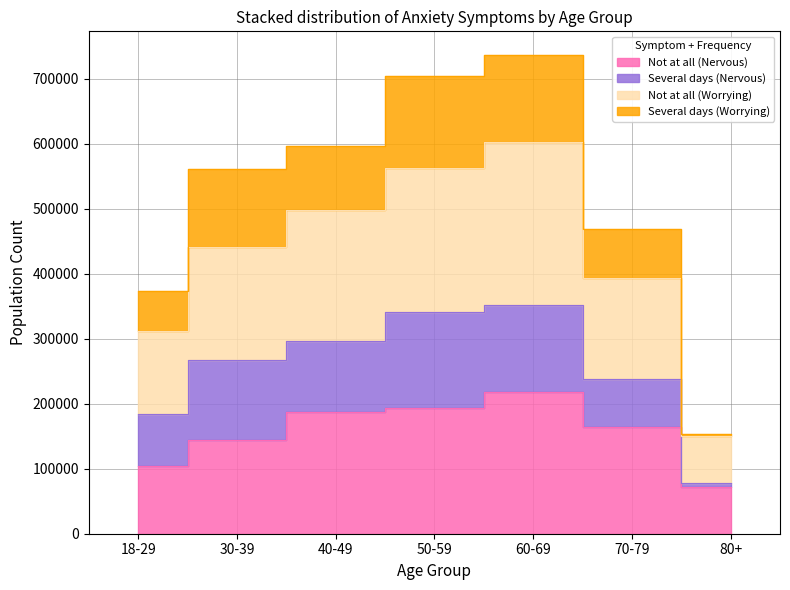

What value does the Not at all (Nervous) series have at 40-49, to the nearest 100?

188000